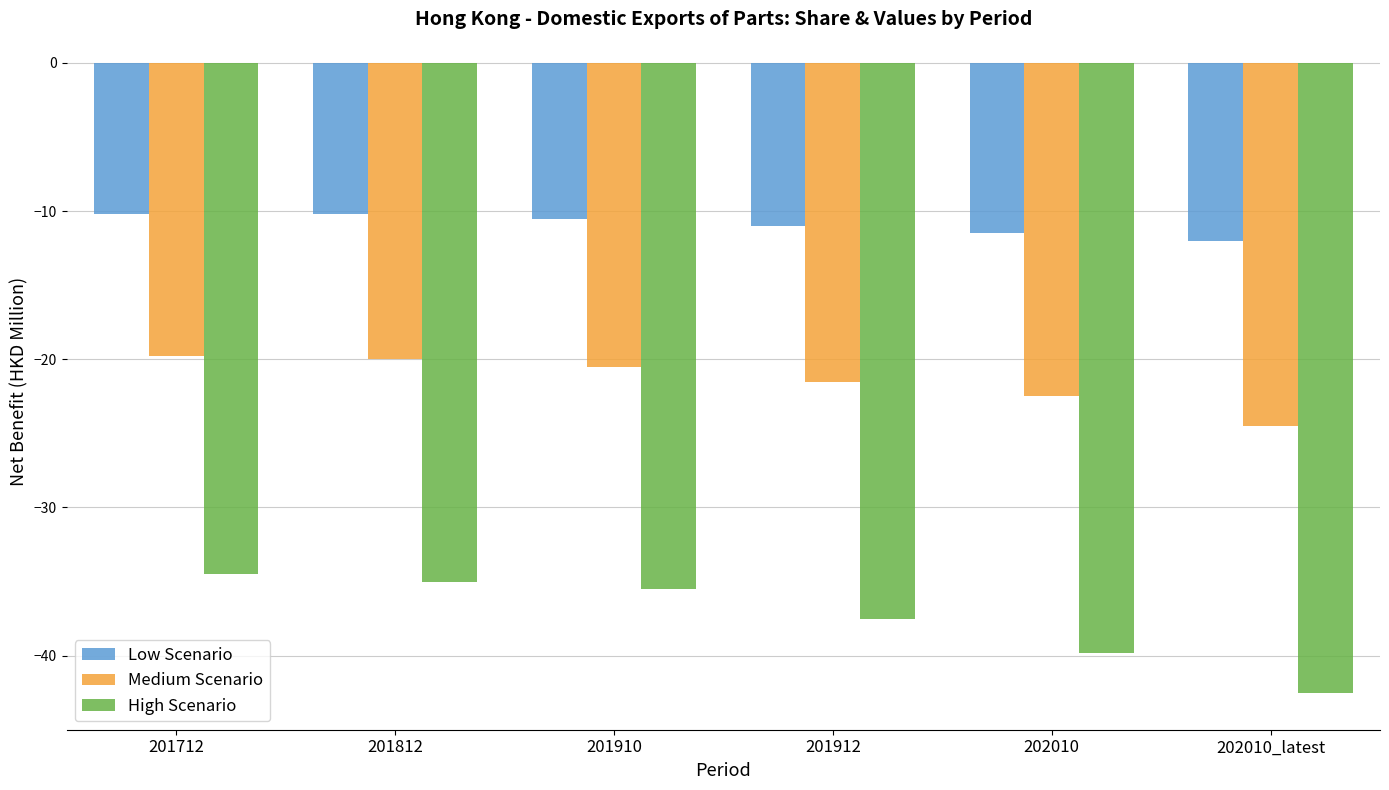

What is the value of the Low Scenario bar at the 6th from the left?

-12.0